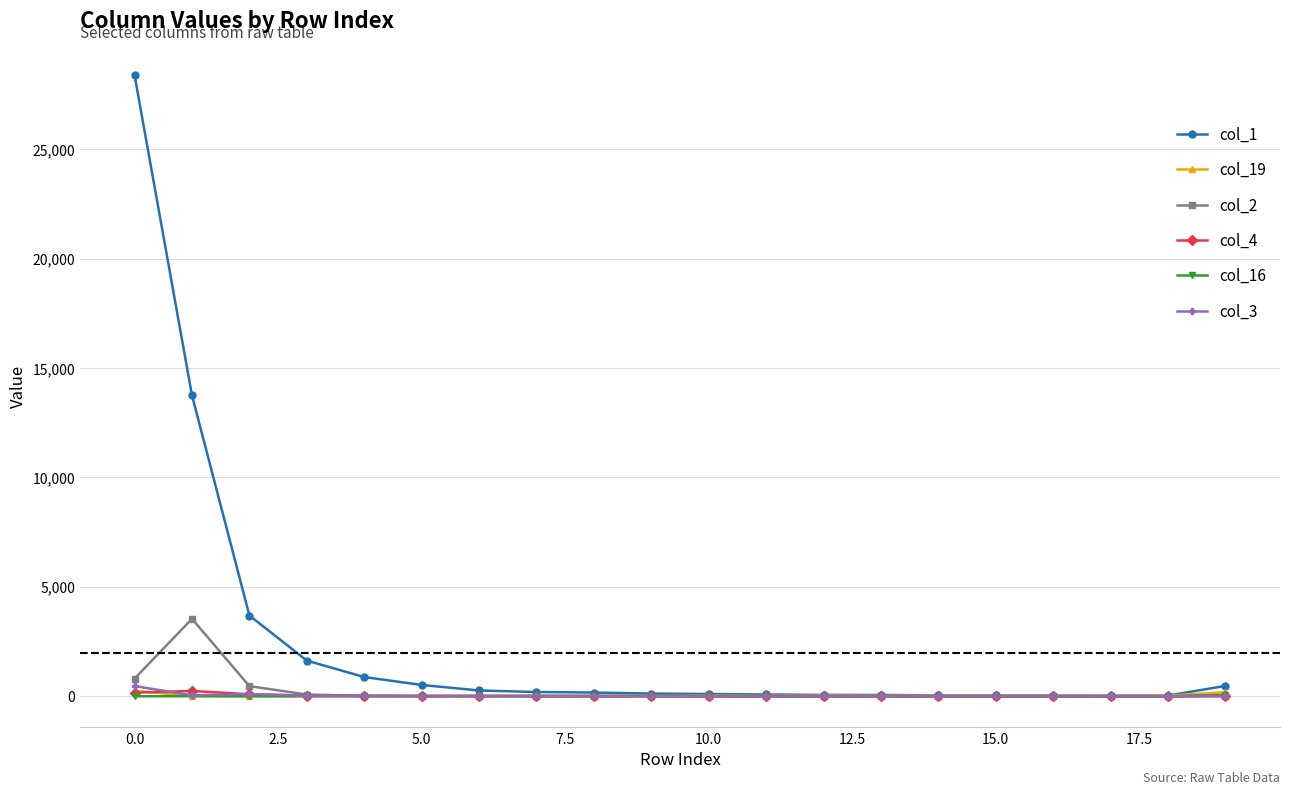

Which series has the largest total across all categories?

col_1